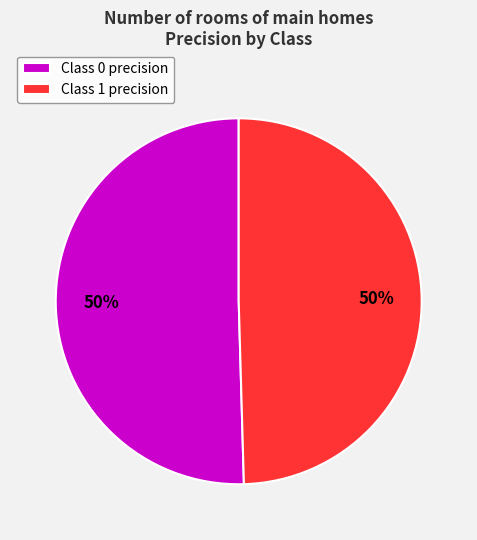

How many slices are in this pie chart?

2